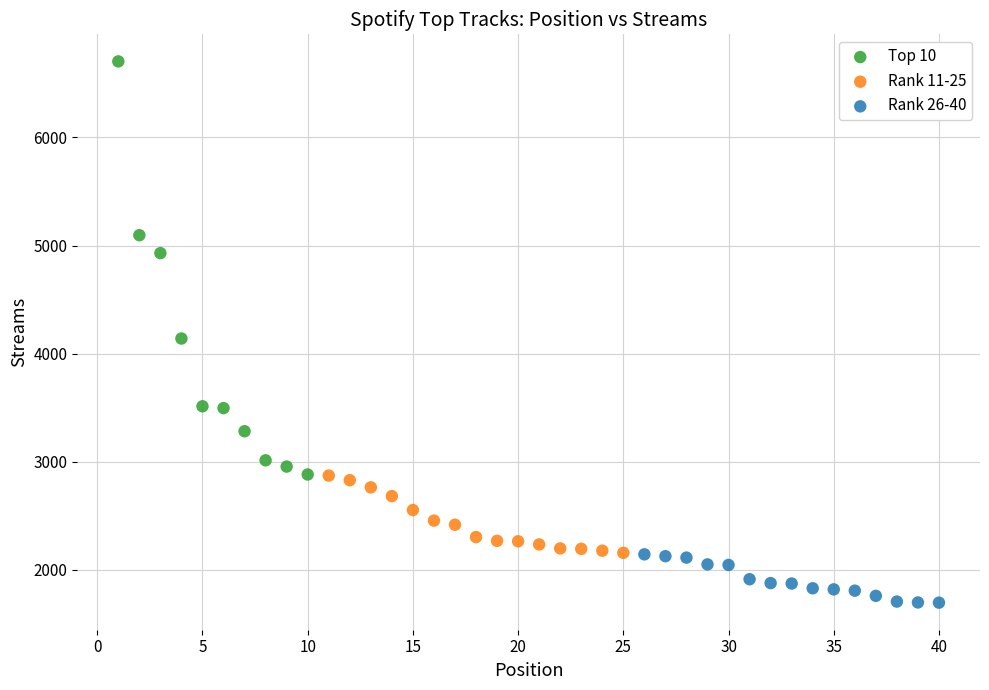

Which series reaches the minimum Y coordinate?

Rank 26-40